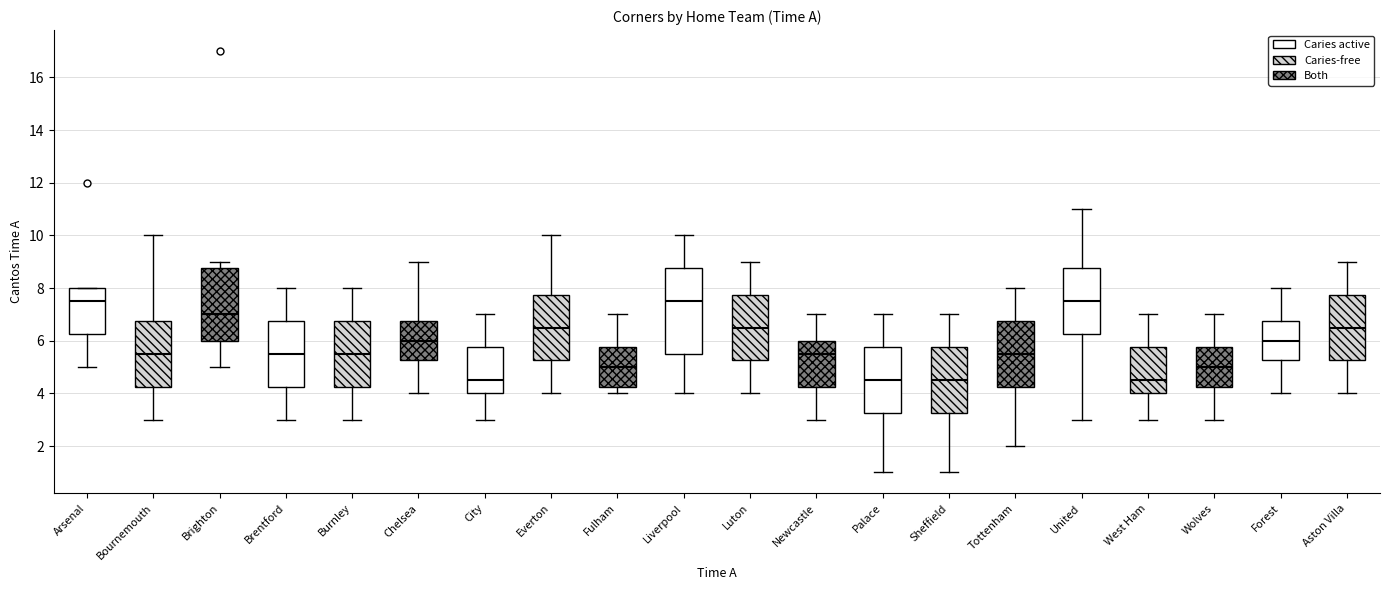

Where does the upper whisker of the box for City end on the y-axis? The values are not printed on the chart, so give them approximately, as read against the axis.

7.0